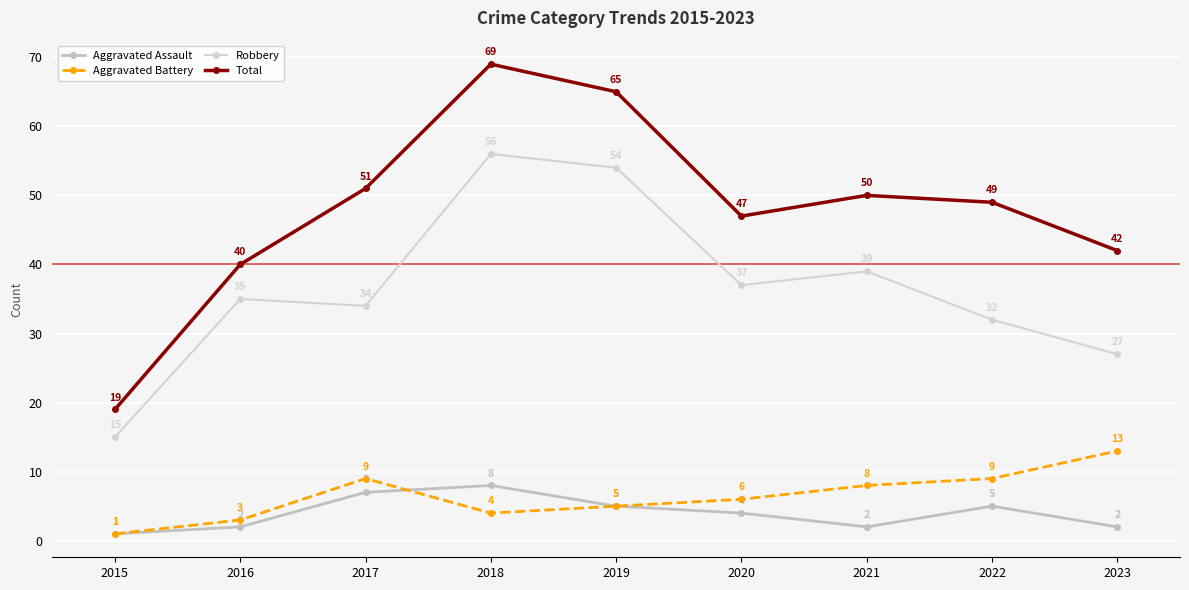

What is the value of the Aggravated Battery point at the 4th from the left?

4